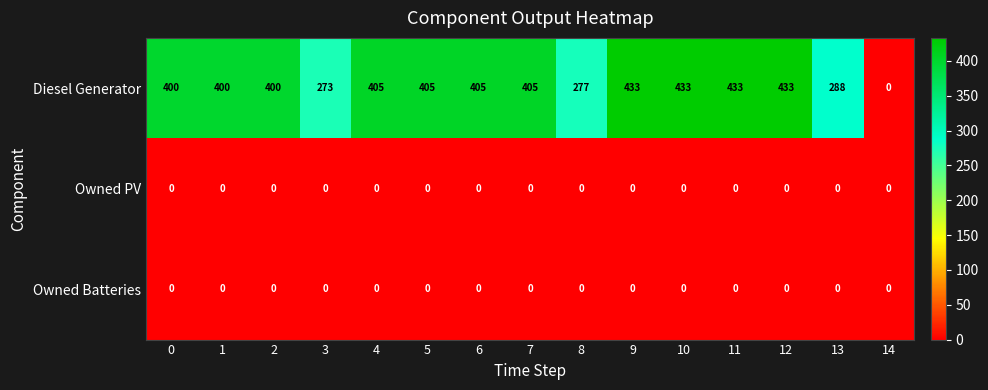

What is the total value across all series at 4?

405